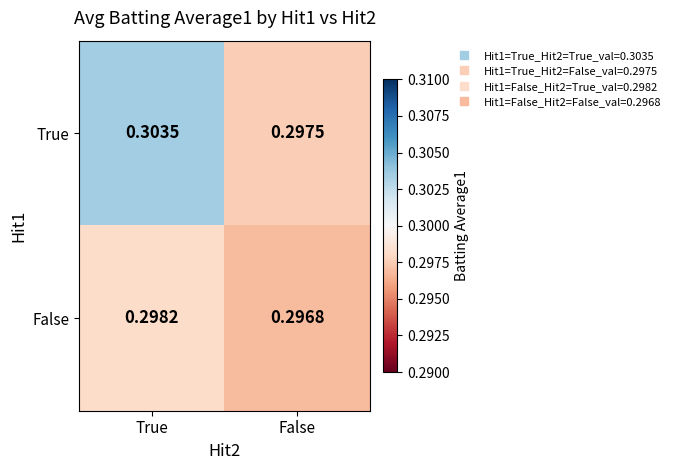

How many distinct data groups are displayed?

2